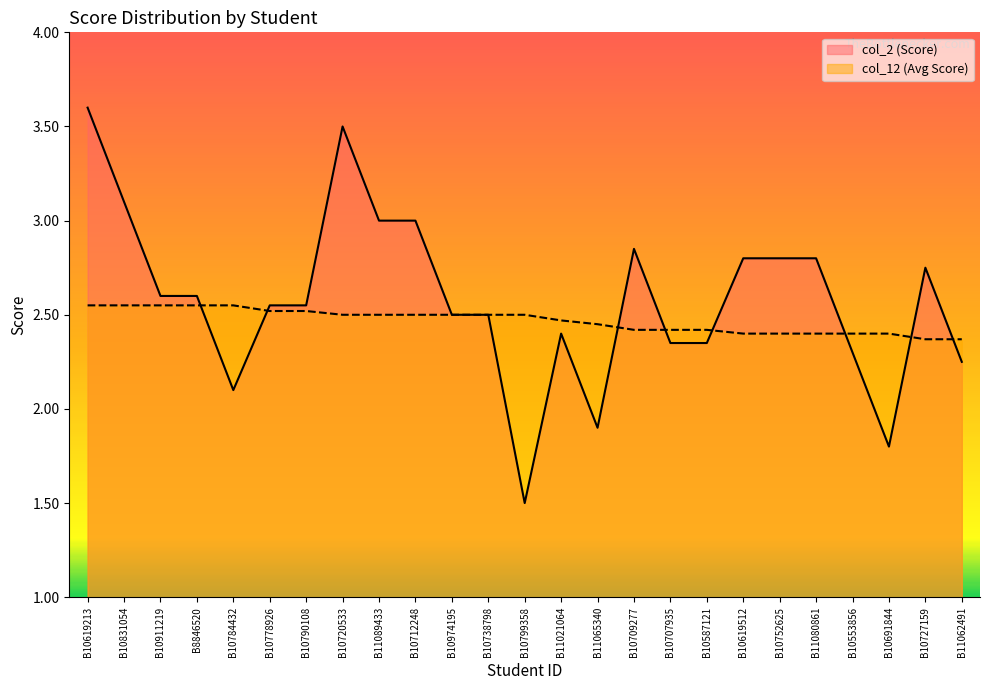

List the series in order of their peak value, highest first.

col_2, col_12